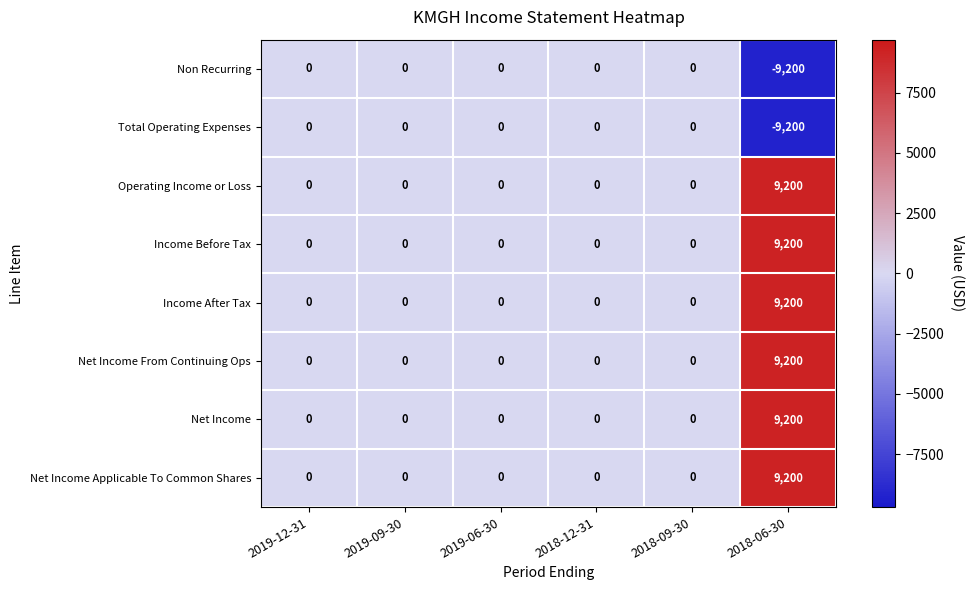

The value of Net Income Applicable To Common Shares at 2019-09-30 is 0. True or false?

True